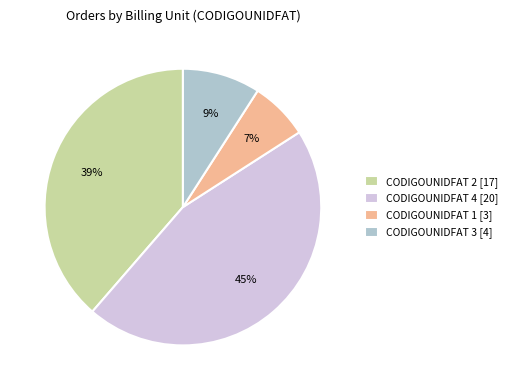

Is there any slice that represents more than half of the pie?

No